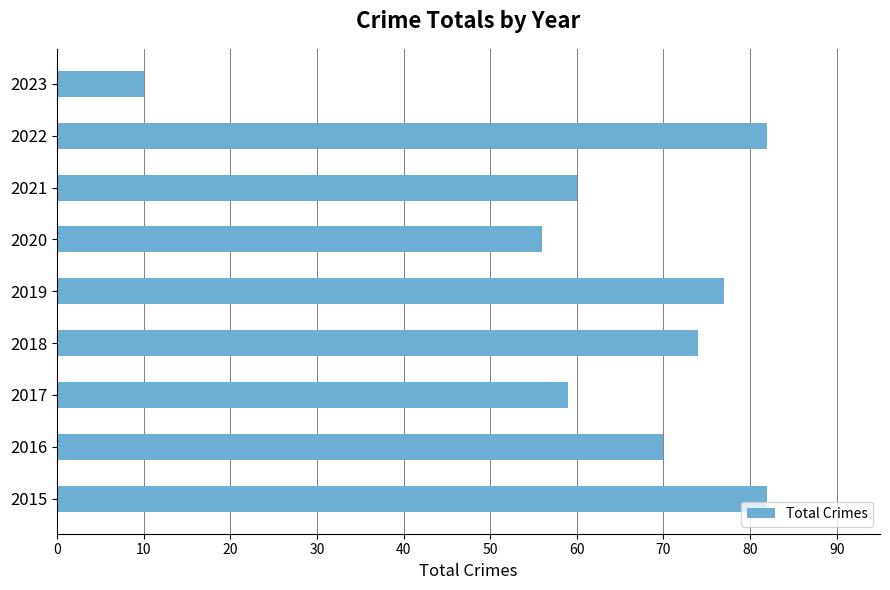

Count the number of data series in this chart.

1